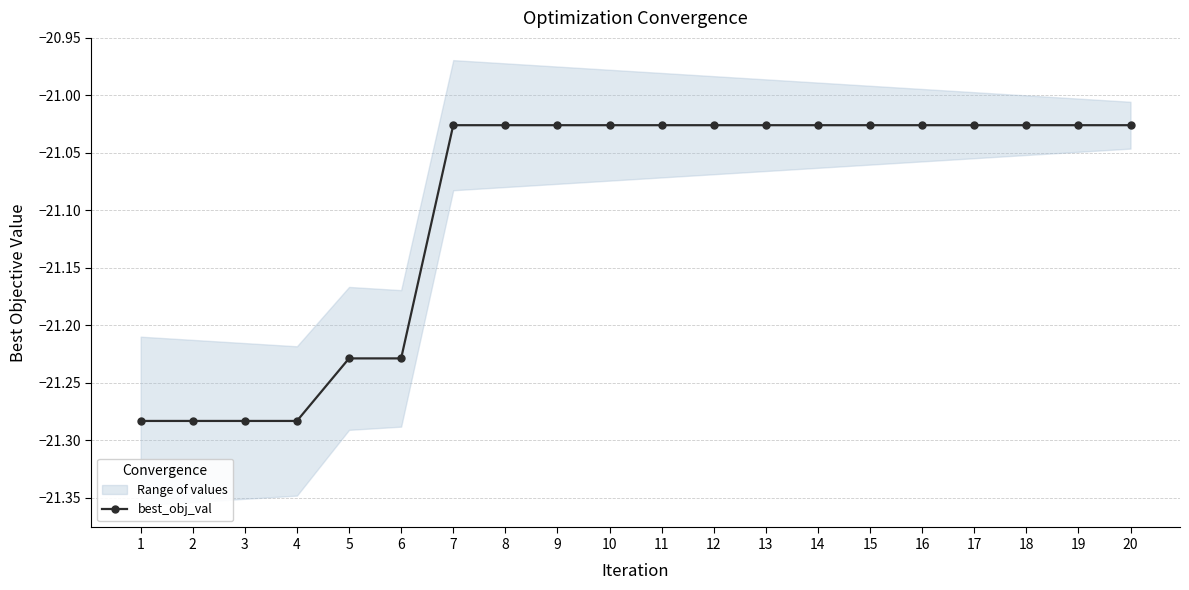

At which label is the value closest to -21?

7